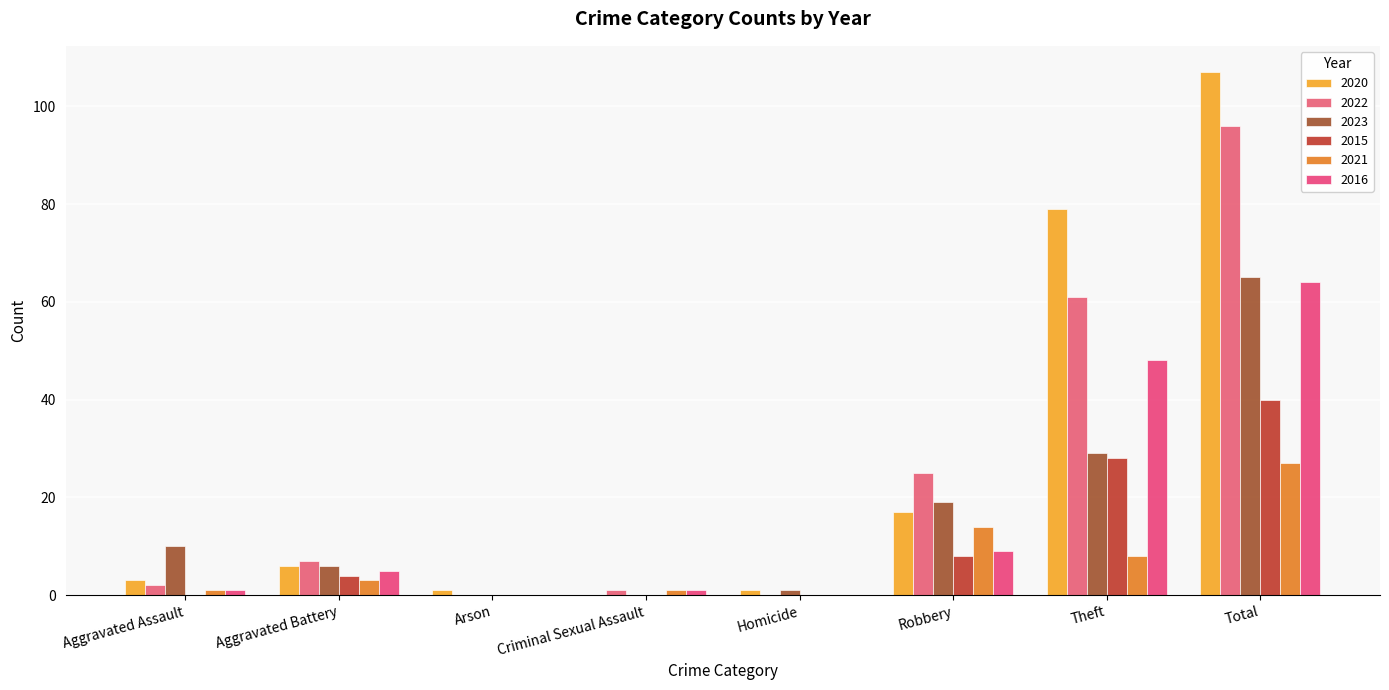

Is the value of 2016 at Aggravated Battery greater than the value of 2015 at Arson?

Yes